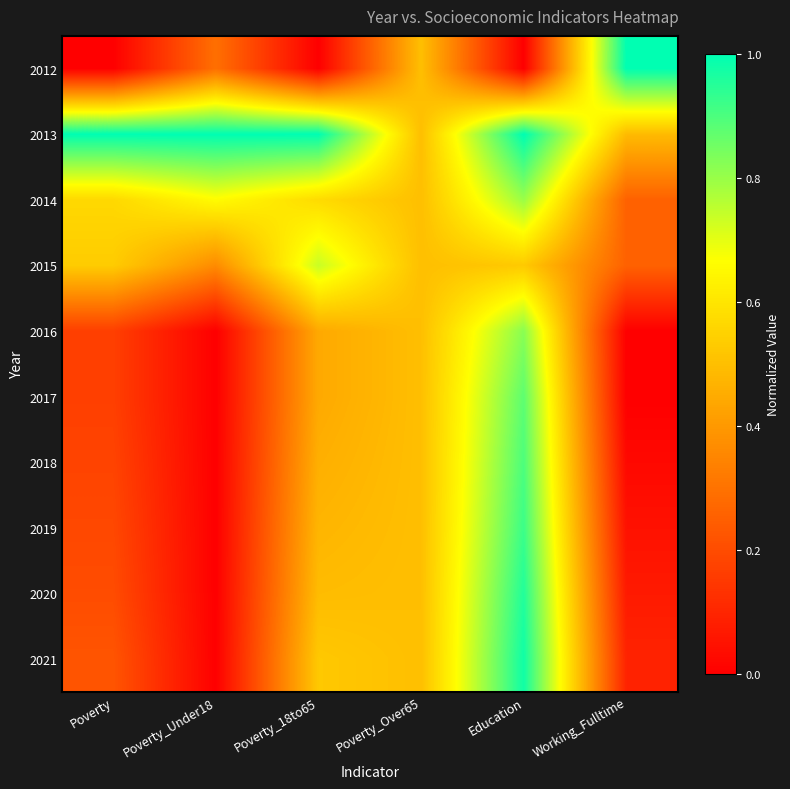

Count the number of data series in this chart.

10